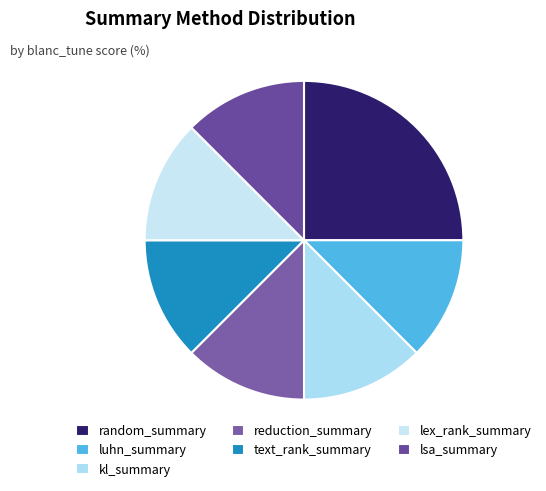

To the nearest percent, what is the average slice percentage?

14%